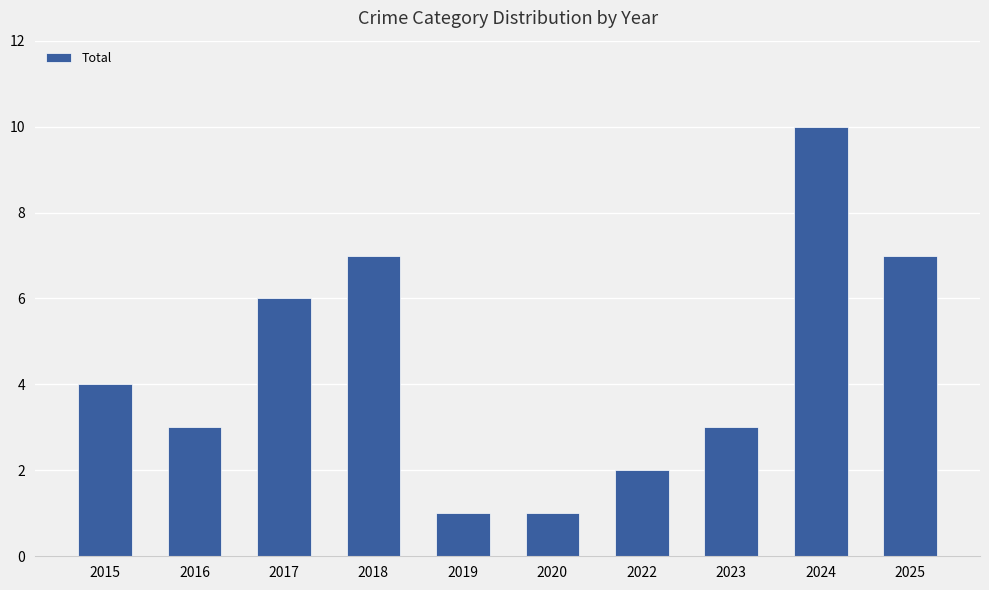

Between 2023 and 2017, which is larger?

2017